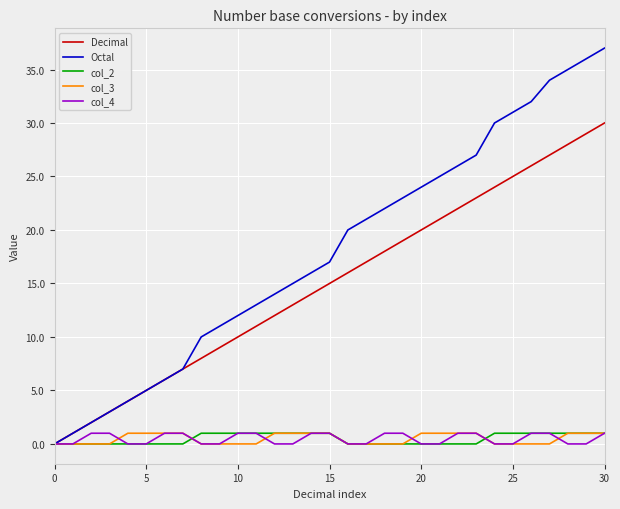

Which series has the largest total across all categories?

Octal